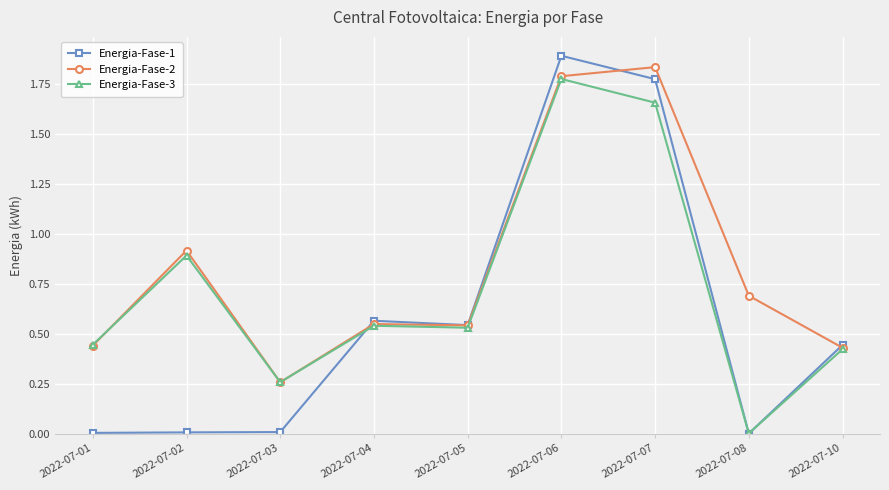

Which category has the highest value across all series?

2022-07-06